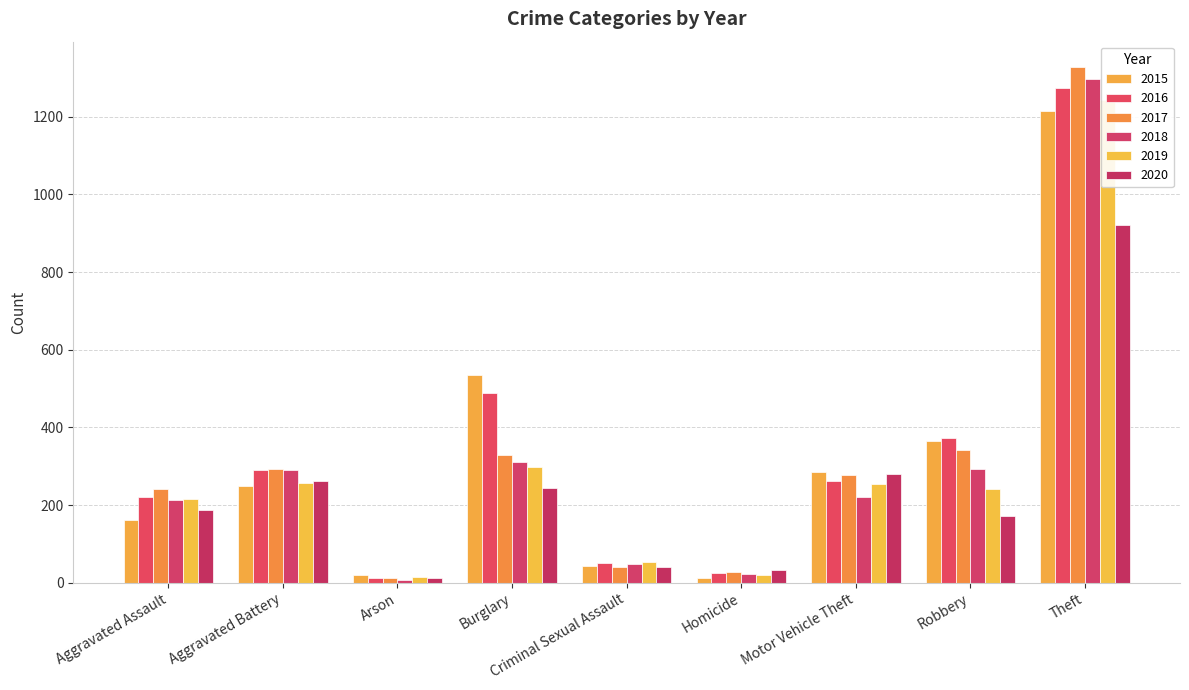

Which has a higher value, Theft or Homicide?

Theft